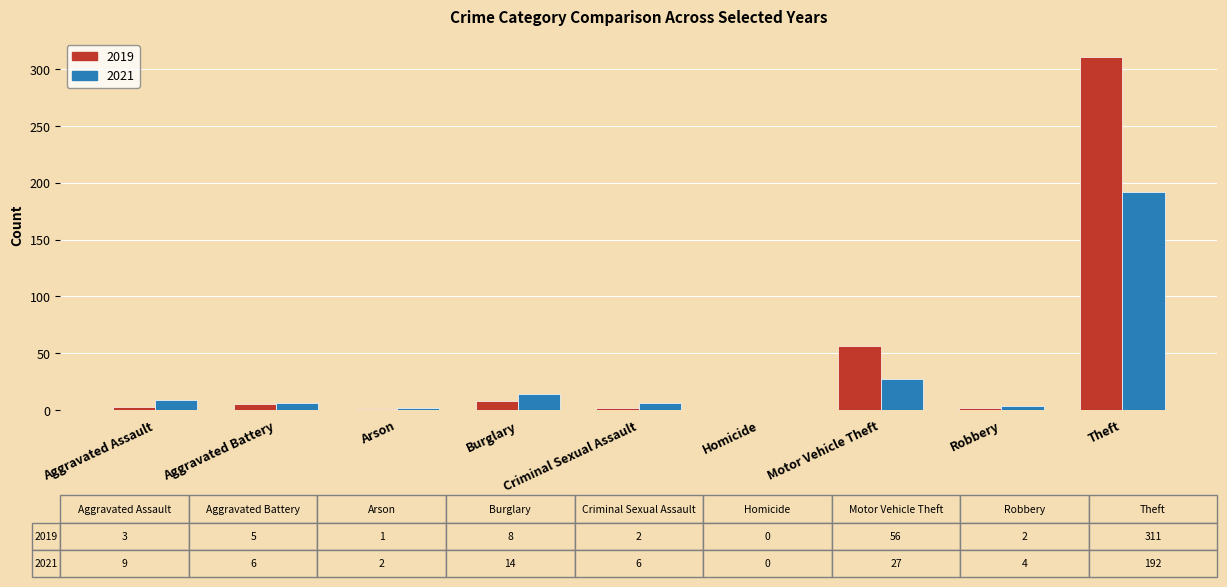

The 2019 series shows 56 at Motor Vehicle Theft. True or false?

True